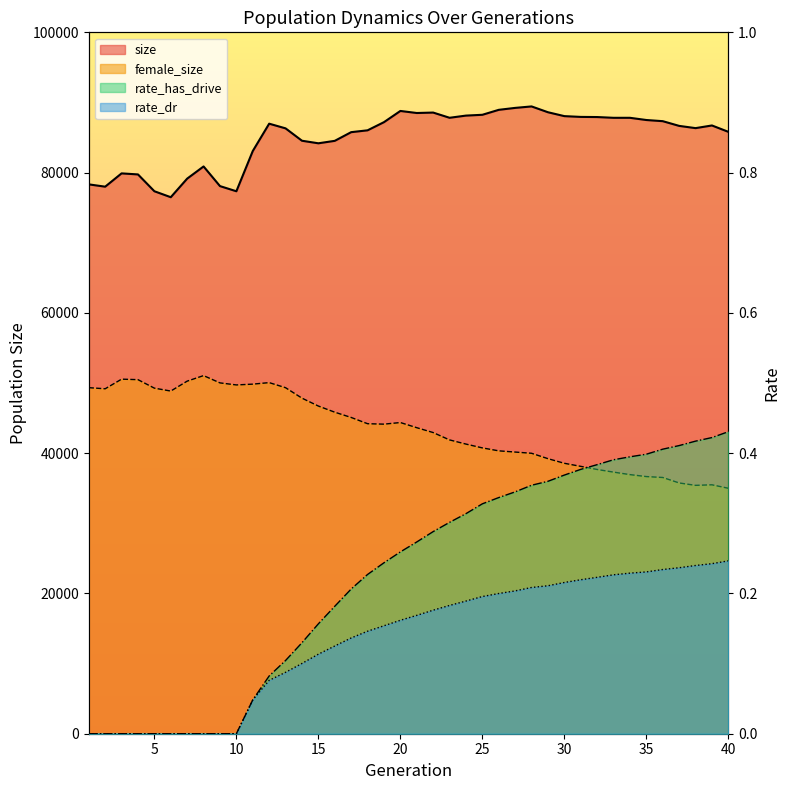

Which has a higher value, 15 or 10?

15